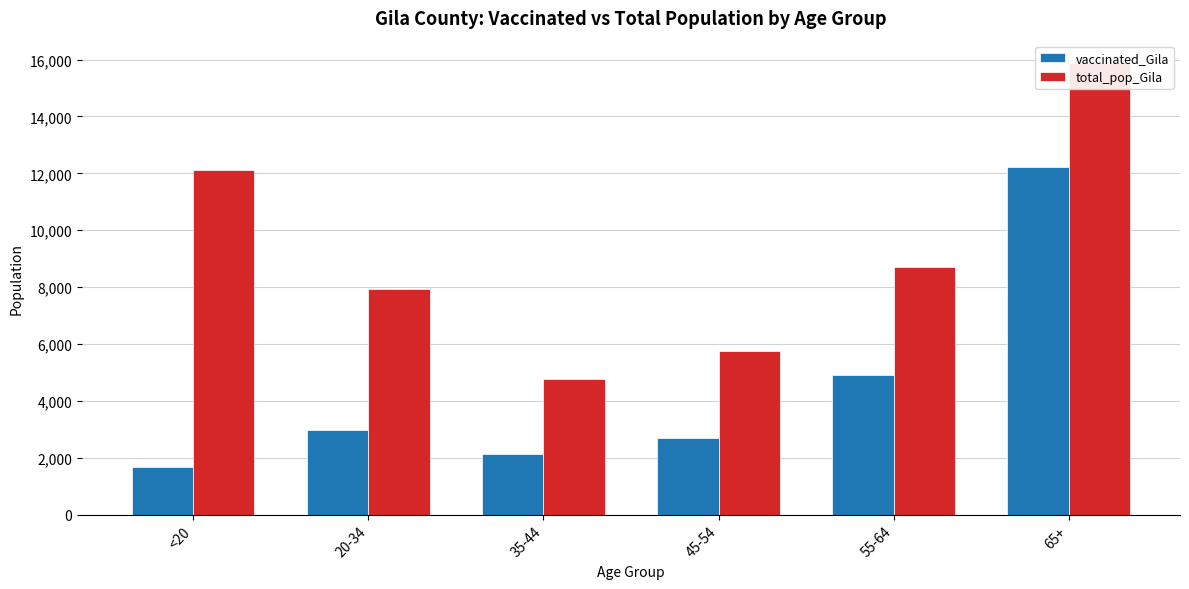

What is the maximum value for vaccinated_Gila?

12230